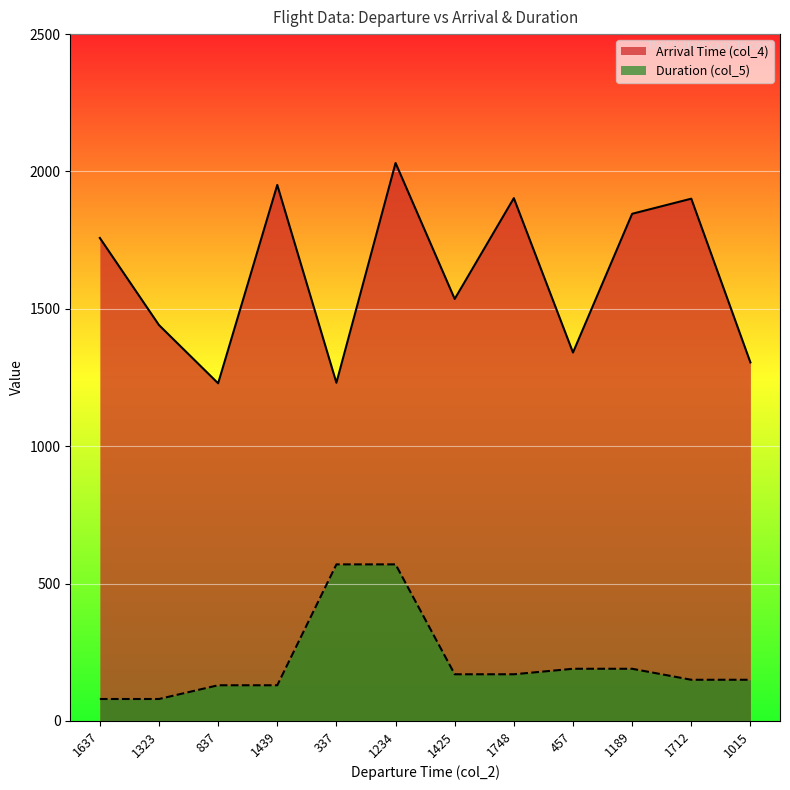

At which category does the chart reach its peak across all series?

1234